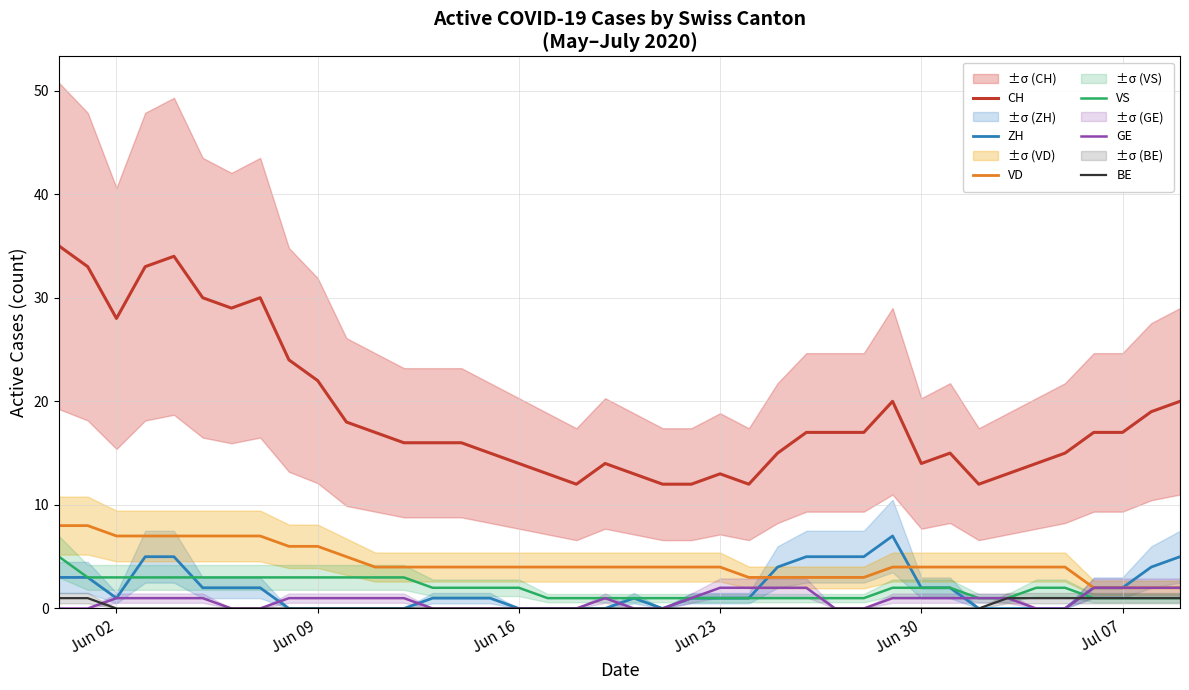

Is it true that VD equals 3 at Jun 09?

False